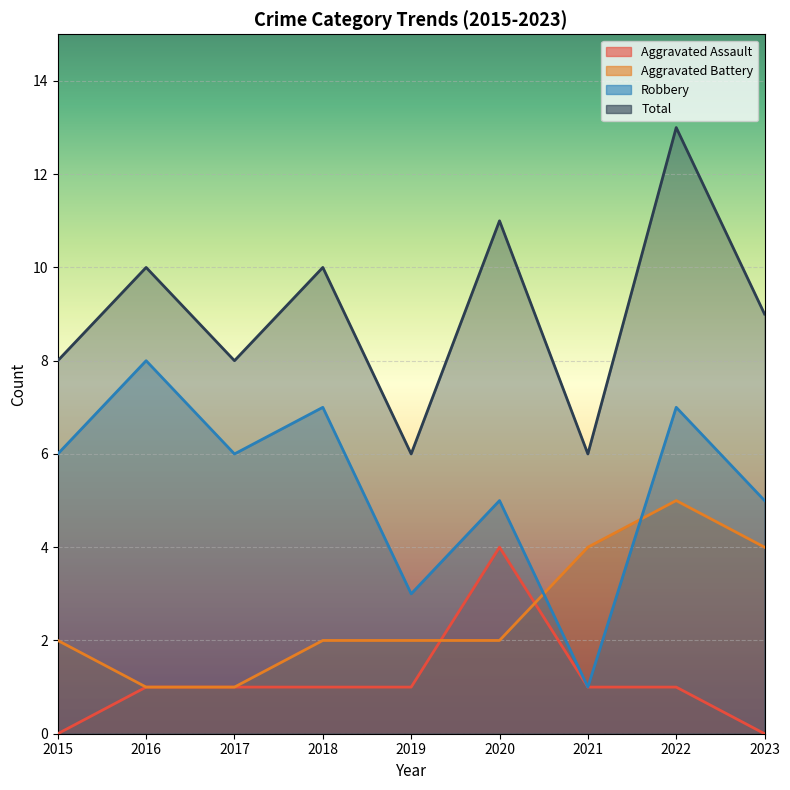

True or false: Robbery and Aggravated Assault cross at least once.

False